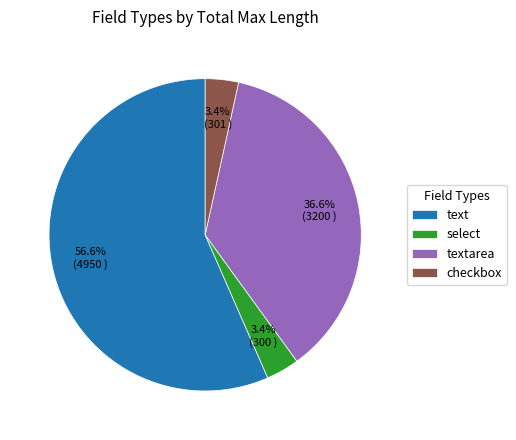

Which category has the biggest portion of the pie?

text